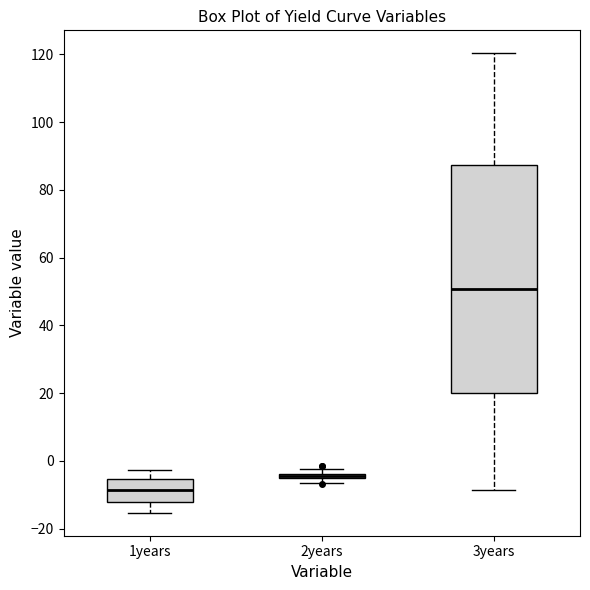

Comparing the boxes themselves (not the whiskers), which one is the tallest?

3years